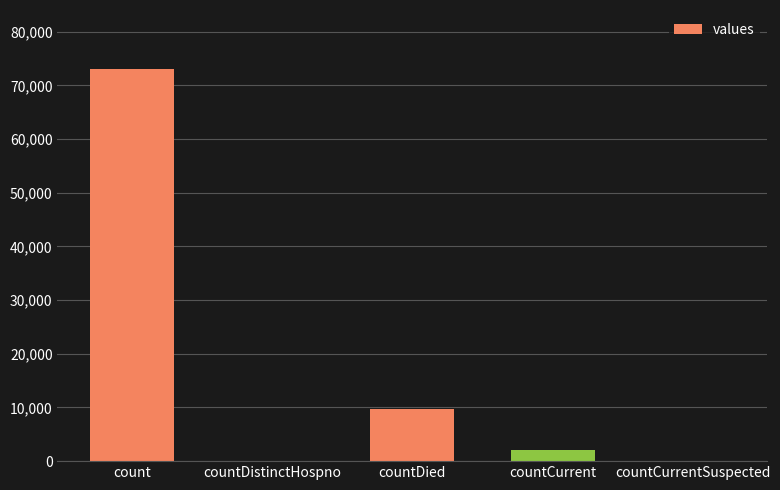

Between count and countCurrent, which is larger?

count